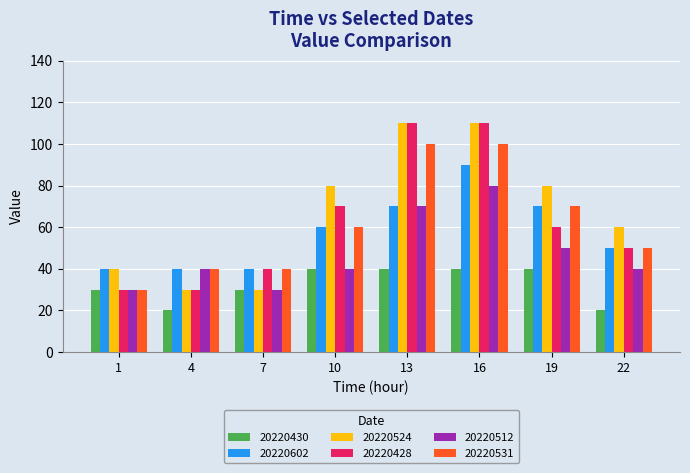

How many 20220602 values are between 40 and 70?

7